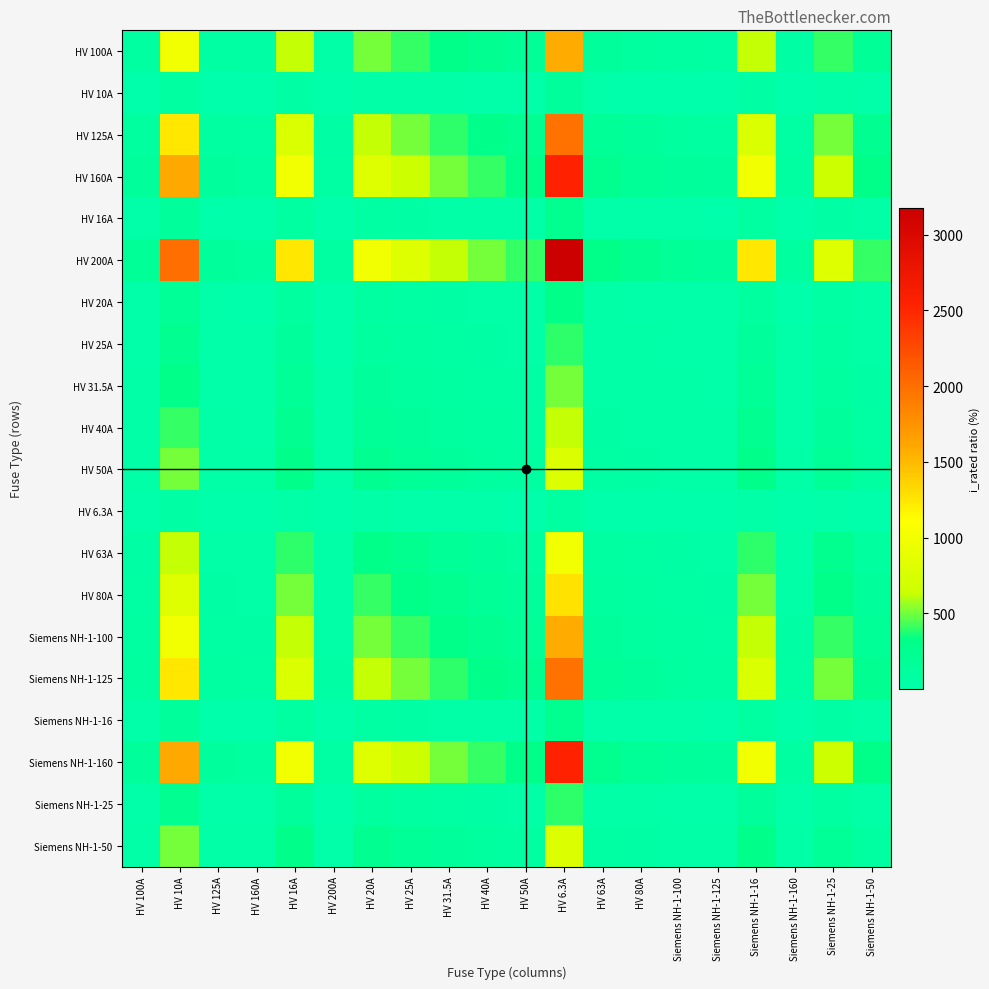

What is the difference between the highest and lowest values at HV 200A?

96.8